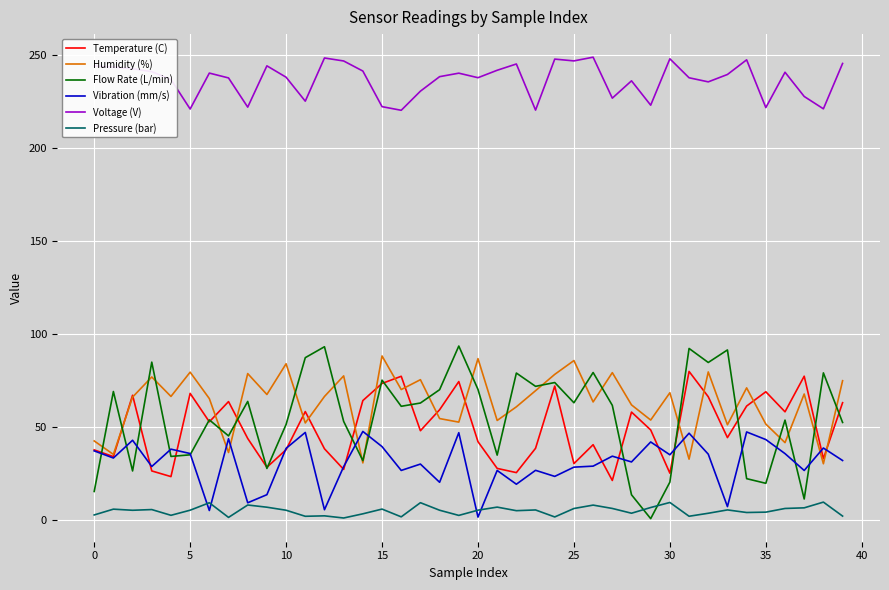

Which series has the largest range (max minus min)?

Flow Rate (L/min)